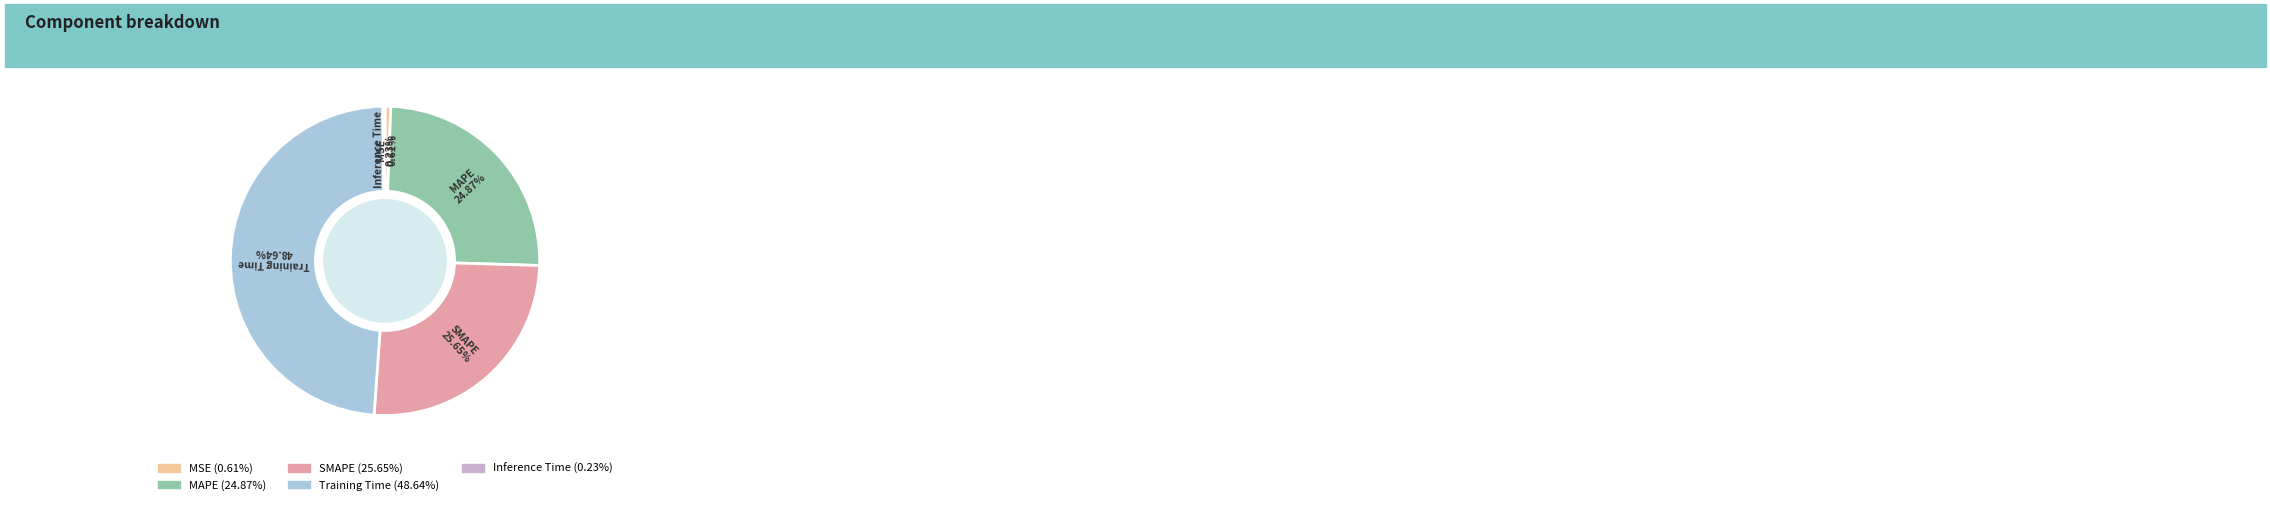

Does any single category account for the majority?

No